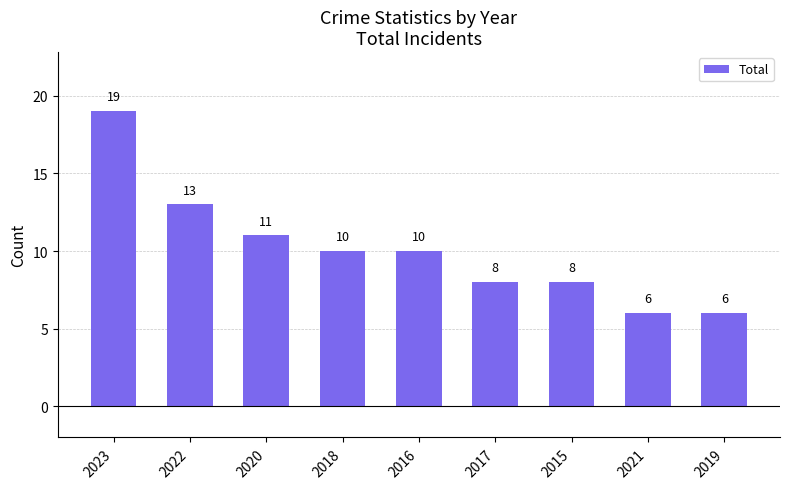

How many series are shown in this chart?

1